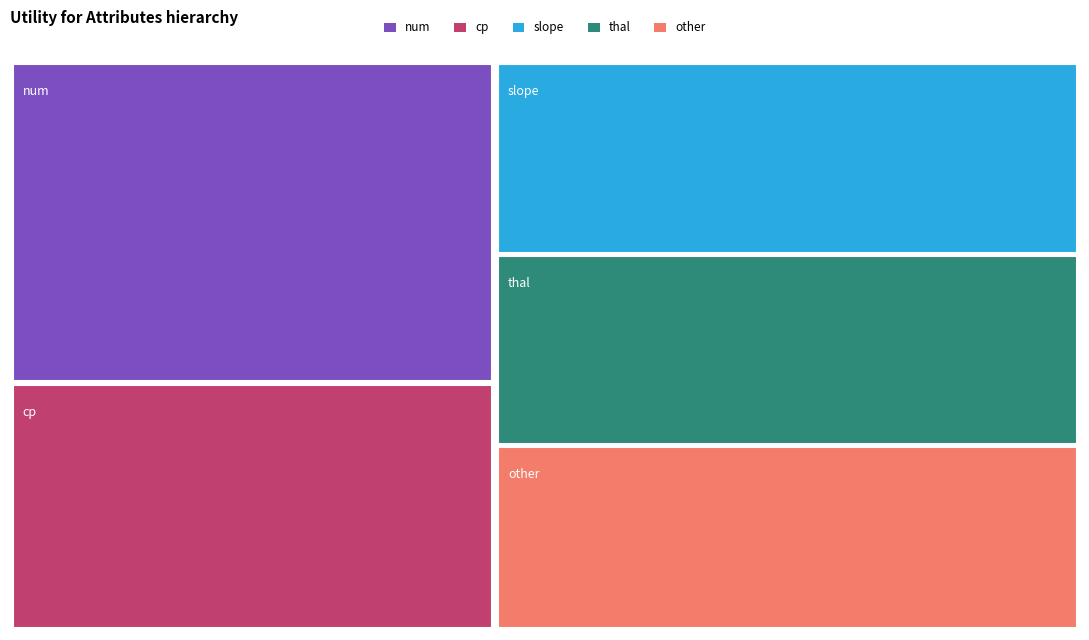

Reading left to right, extract all data points from this chart.

1.4	1.1	1.0	1.0	1.0